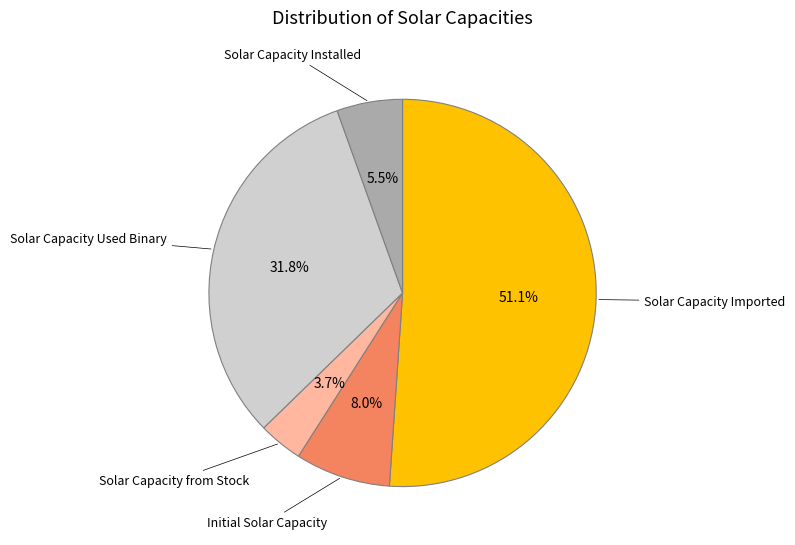

Is there a majority slice in this chart?

Yes